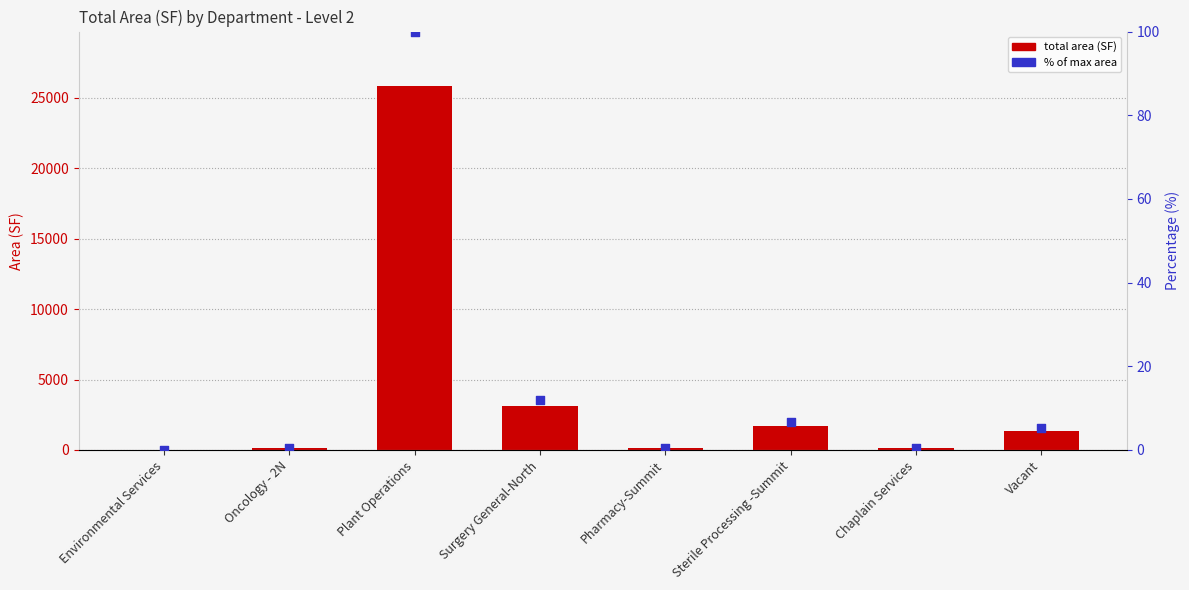

Which series contains the lowest Y value?

% of Max Area